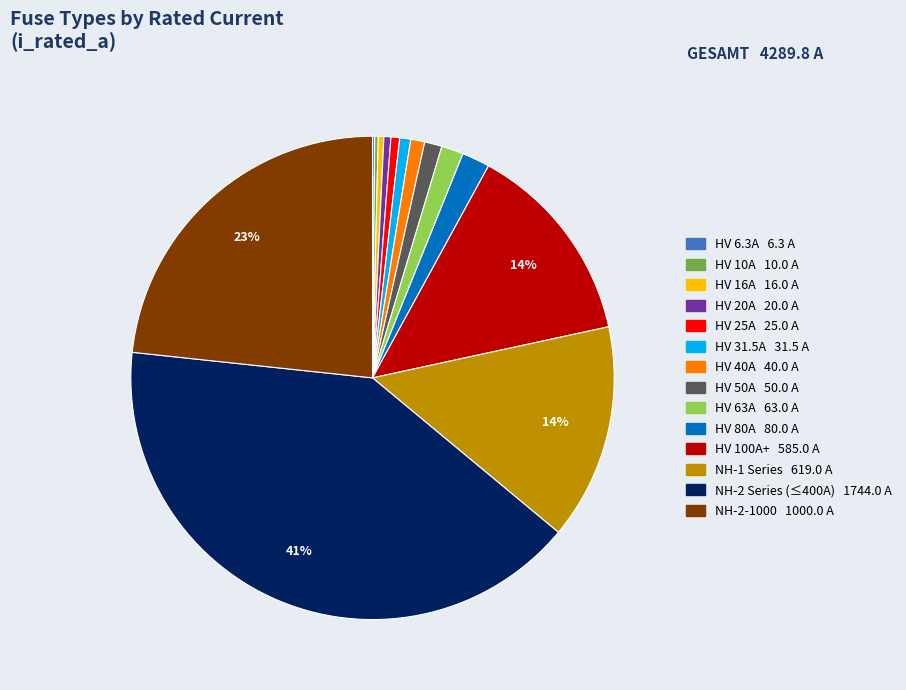

To the nearest percent, what is the average slice percentage?

7%